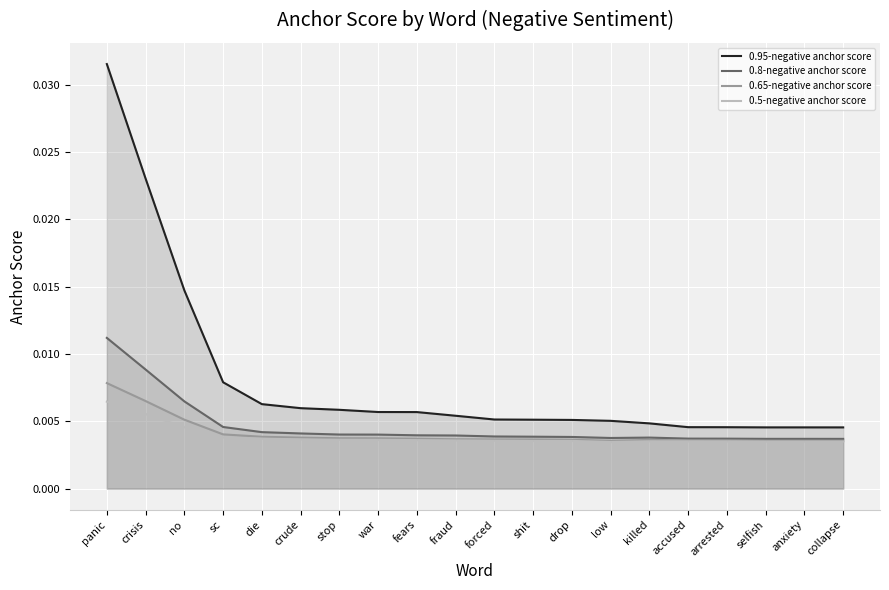

Where is the first local minimum for 0.5-negative anchor score?

low